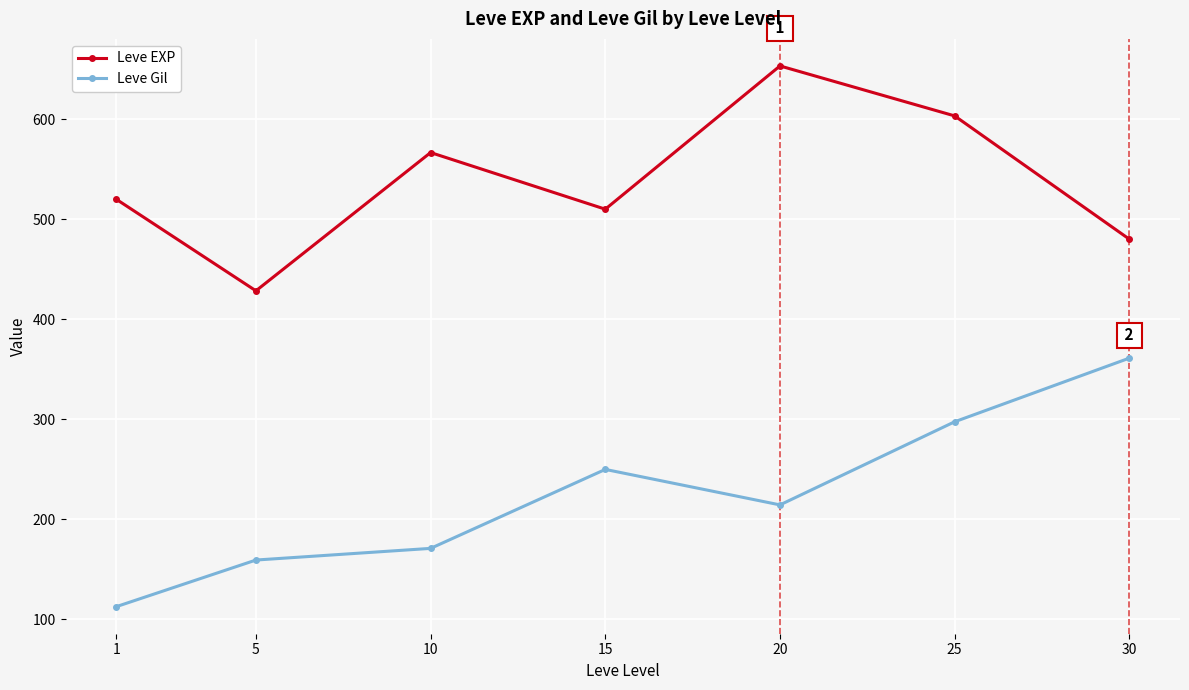

What is the approximate value of Leve Gil at 10?

170.7